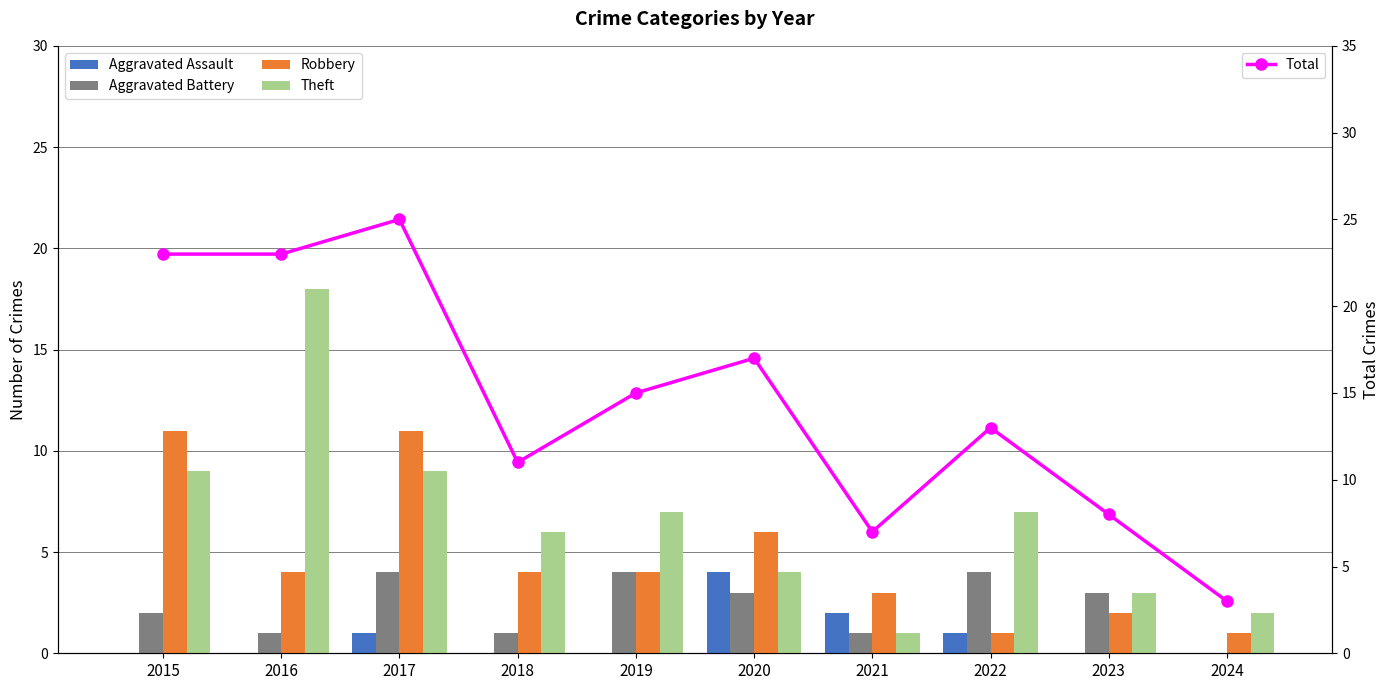

What value does the Total series have at 2015, to the nearest 10?

20